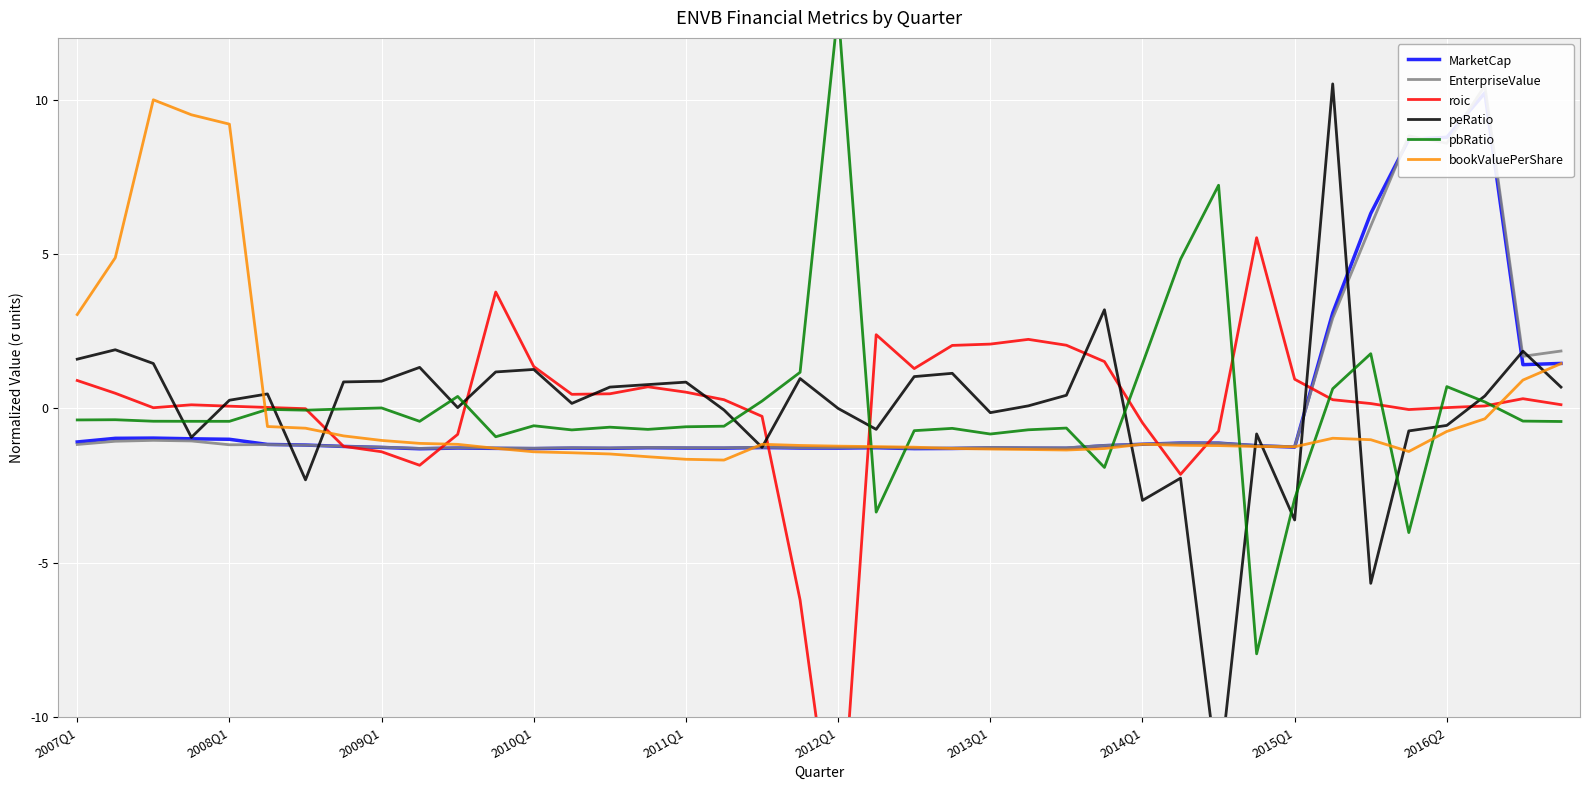

What is the spread (max minus min) of values at 30?

19.3